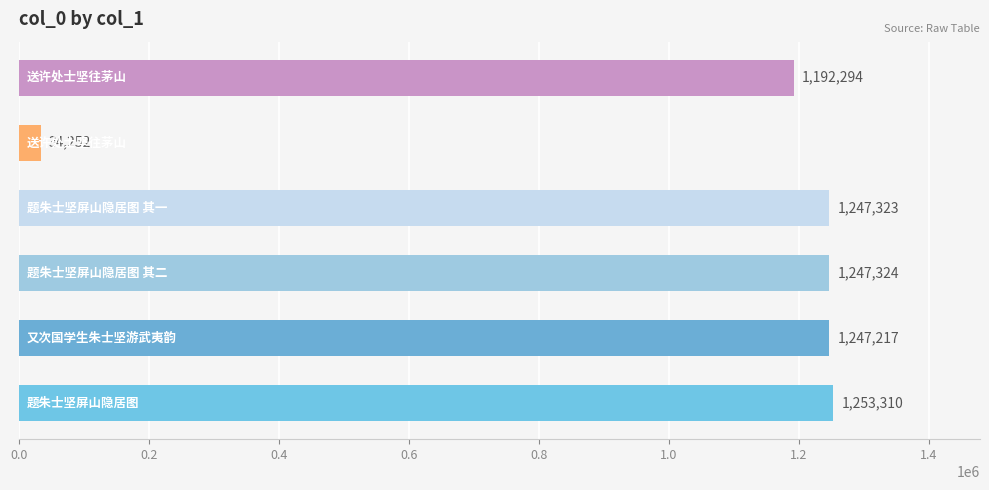

What is the average value?

1036953